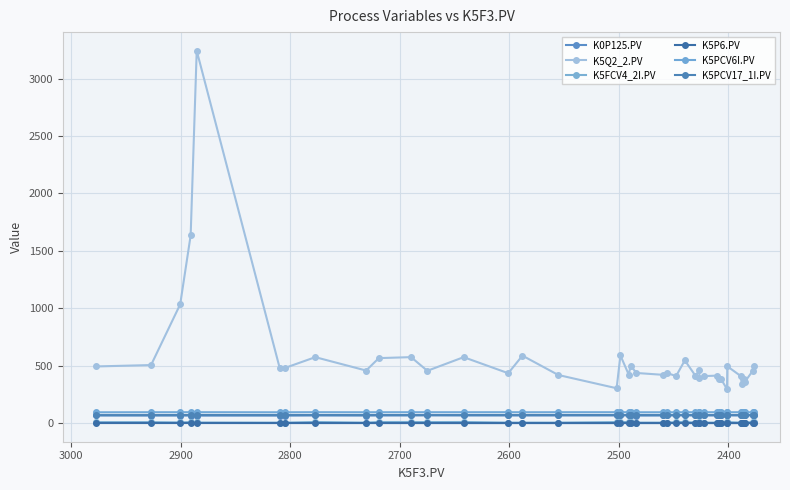

True or false: K5FCV4_2I.PV and K0P125.PV cross at least once.

False